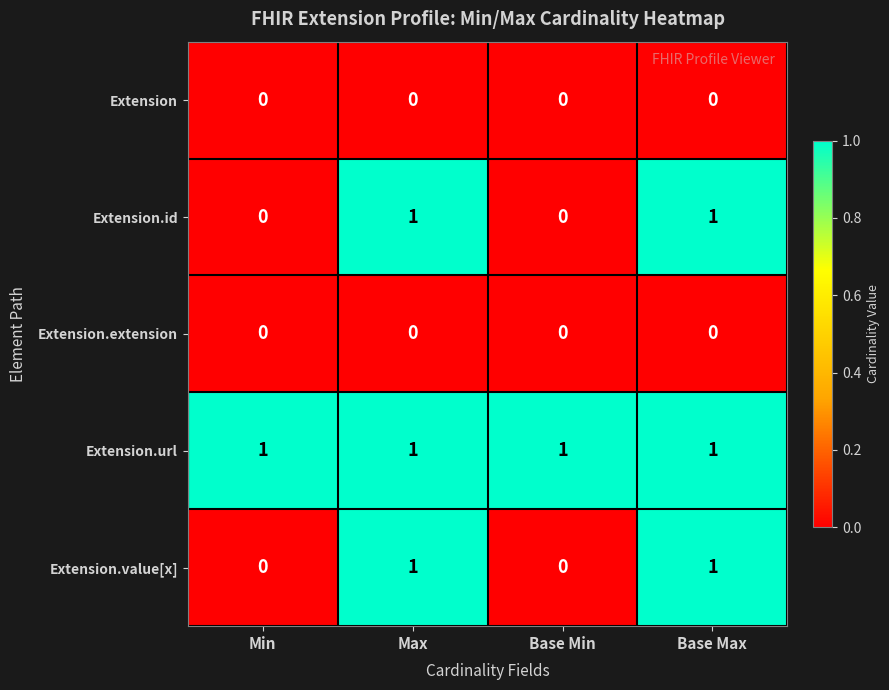

The Extension.value[x] series shows 0 at Base Min. True or false?

True